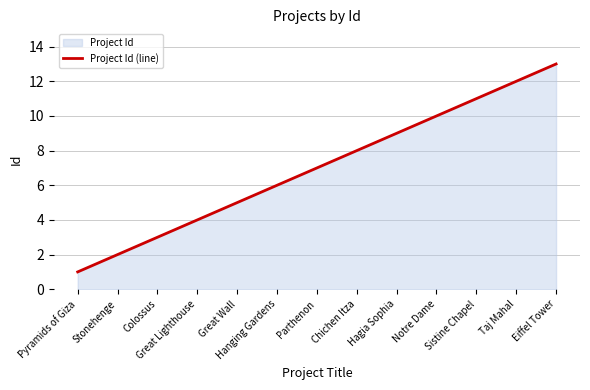

At which category does the chart reach its minimum across all series?

Pyramids of Giza